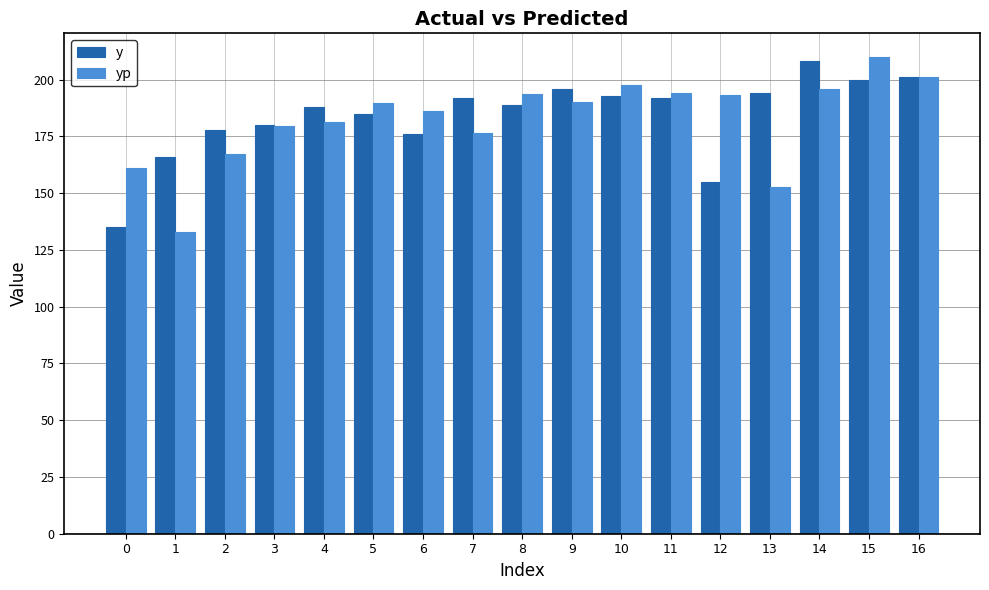

Which series changed the most between 5 and 15?

yp